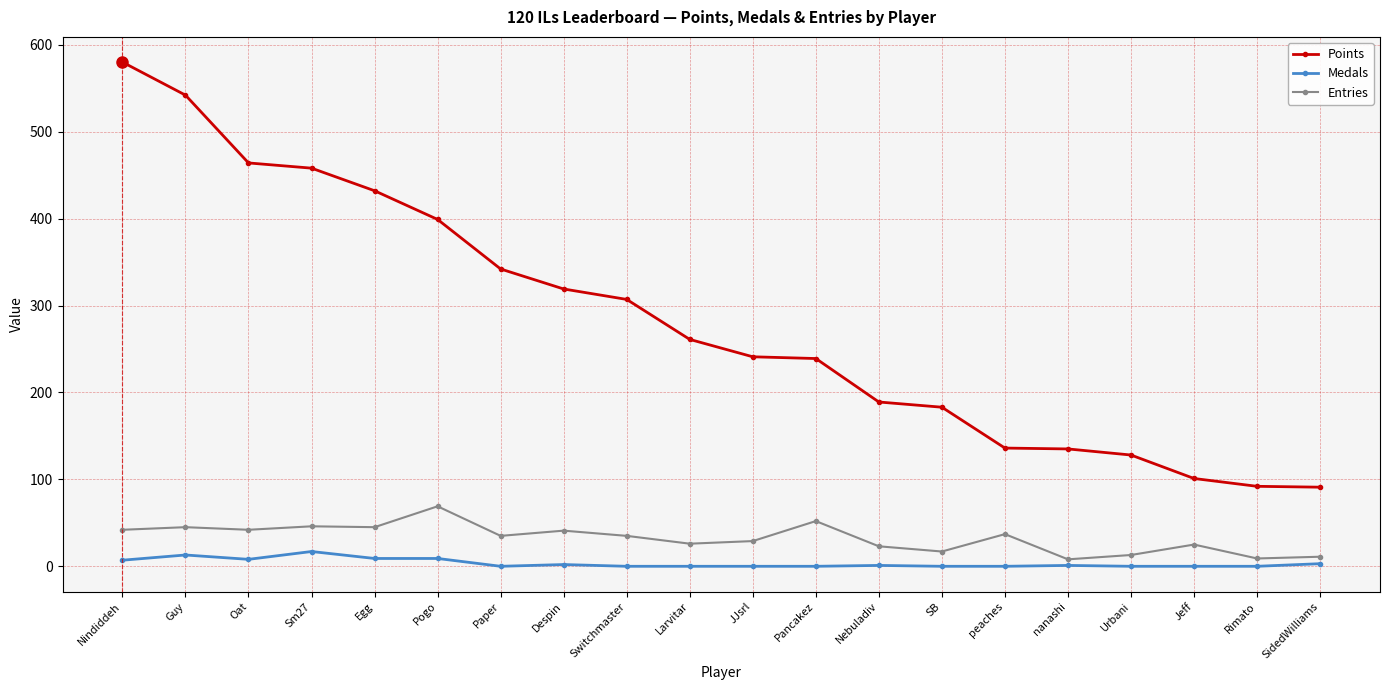

How many data points does each series have?

20